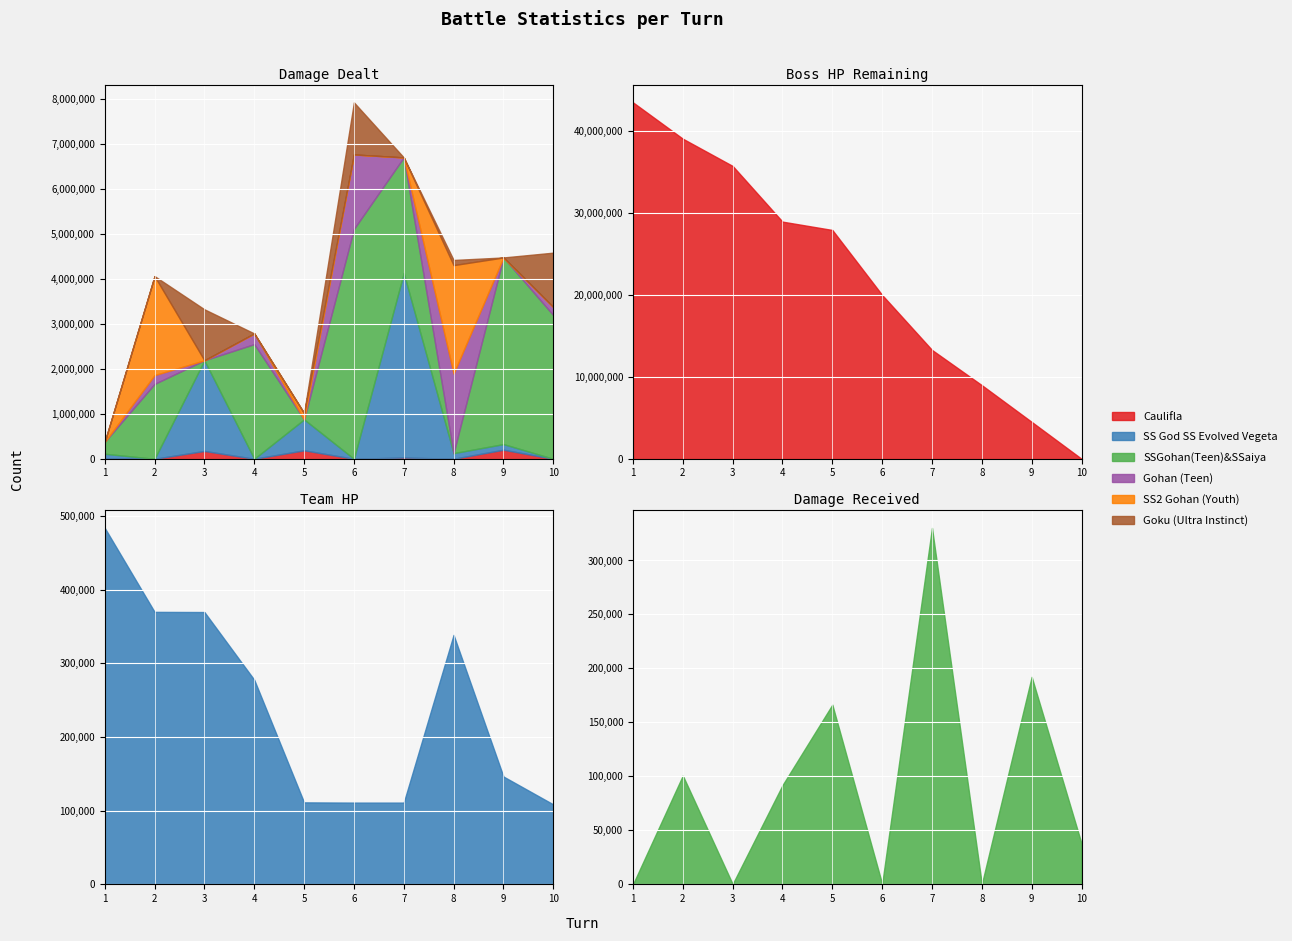

True or false: SS God SS Evolved Vegeta and Caulifla intersect in this chart.

True